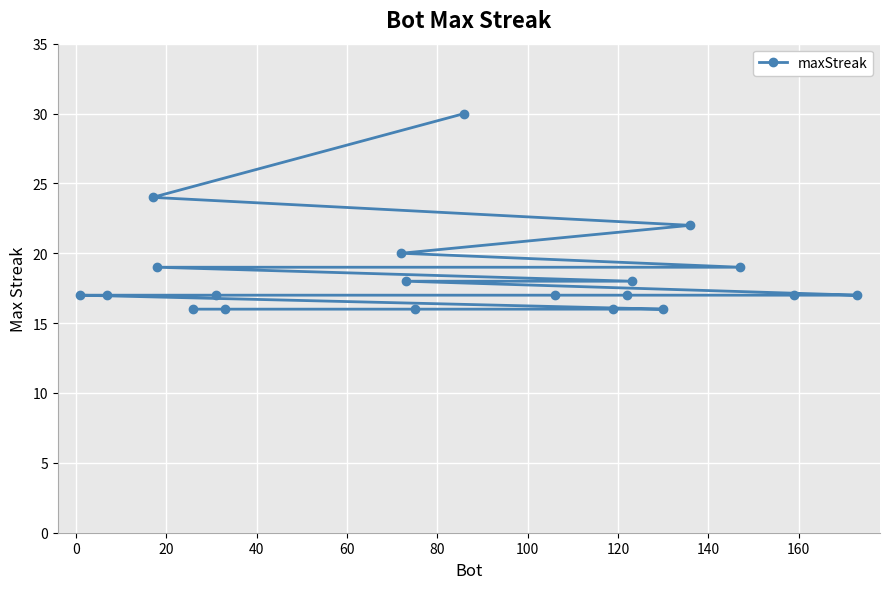

True or false: the data shows 17 at 14.

True